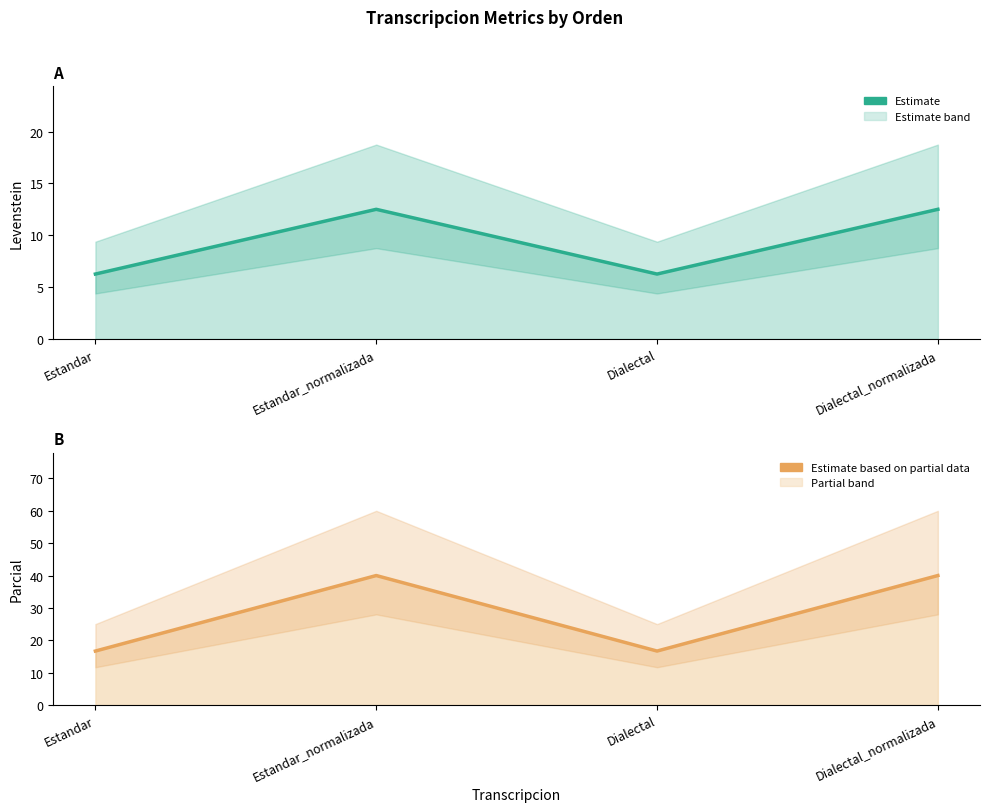

Reading right to left, list all the values displayed in this chart.

Levenstein: Dialectal_normalizada=12.5	Dialectal=6.2	Estandar_normalizada=12.5	Estandar=6.2
Parcial: Dialectal_normalizada=40.0	Dialectal=16.7	Estandar_normalizada=40.0	Estandar=16.7